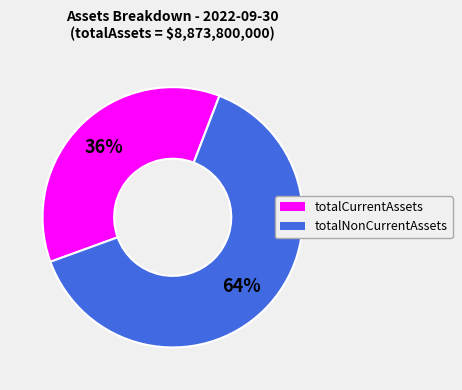

What is the majority slice?

totalNonCurrentAssets